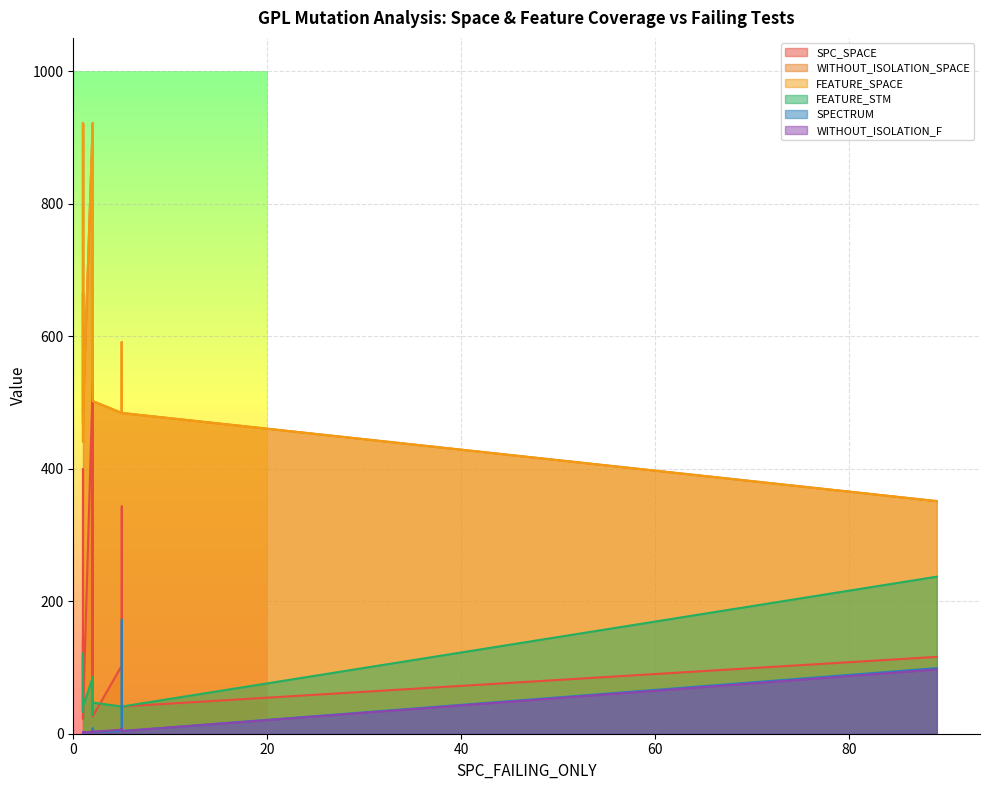

What is the minimum value for FEATURE_STM?

29